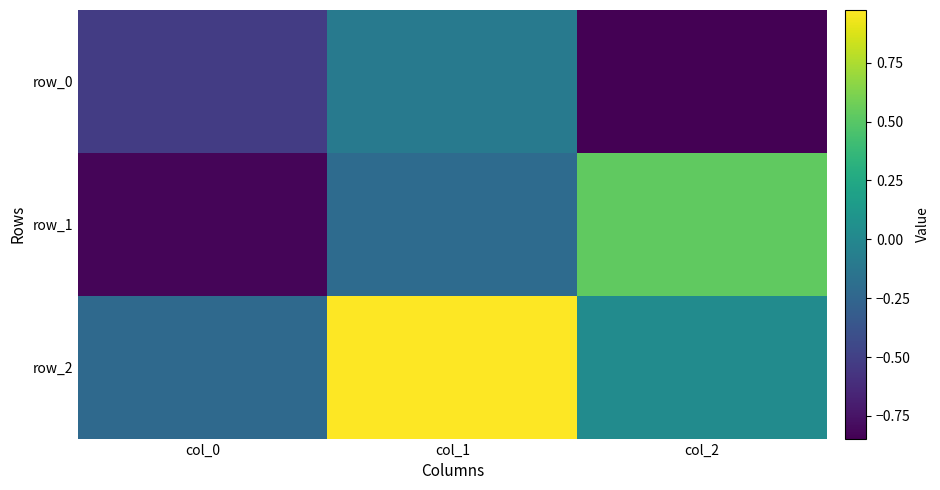

At which category is the sum across all series the highest?

col_1